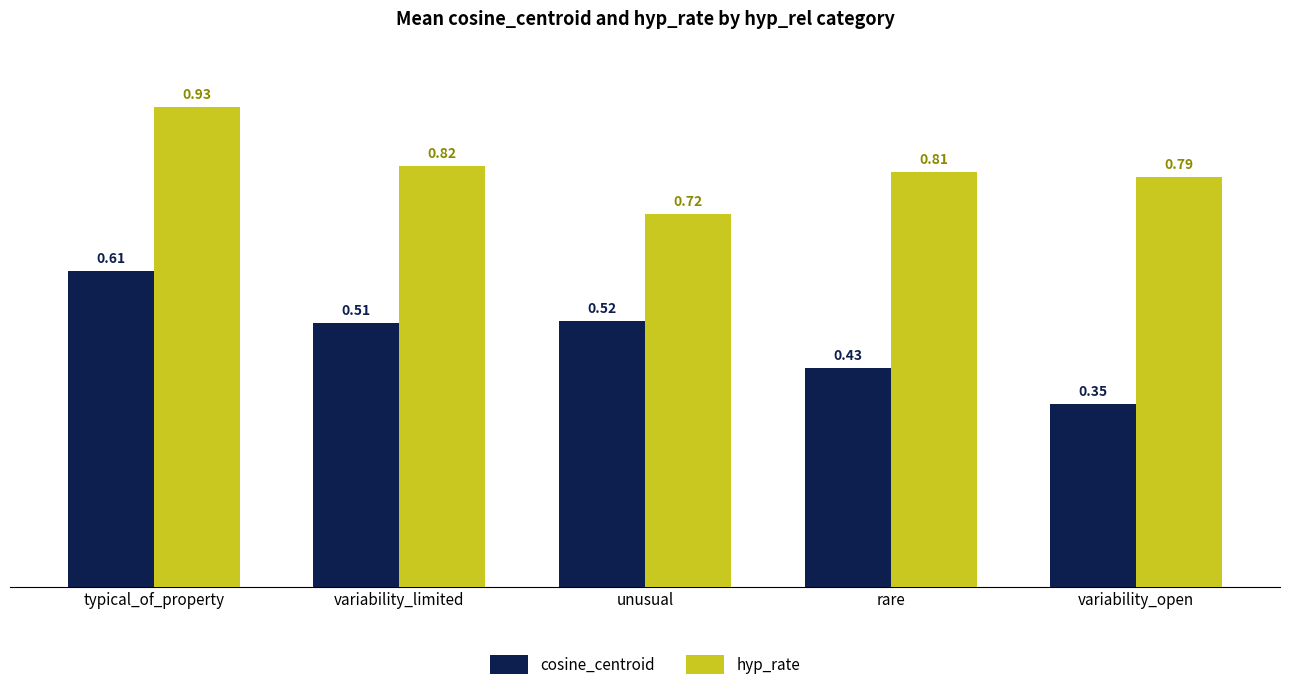

How many hyp_rate values are between 0 and 1?

5